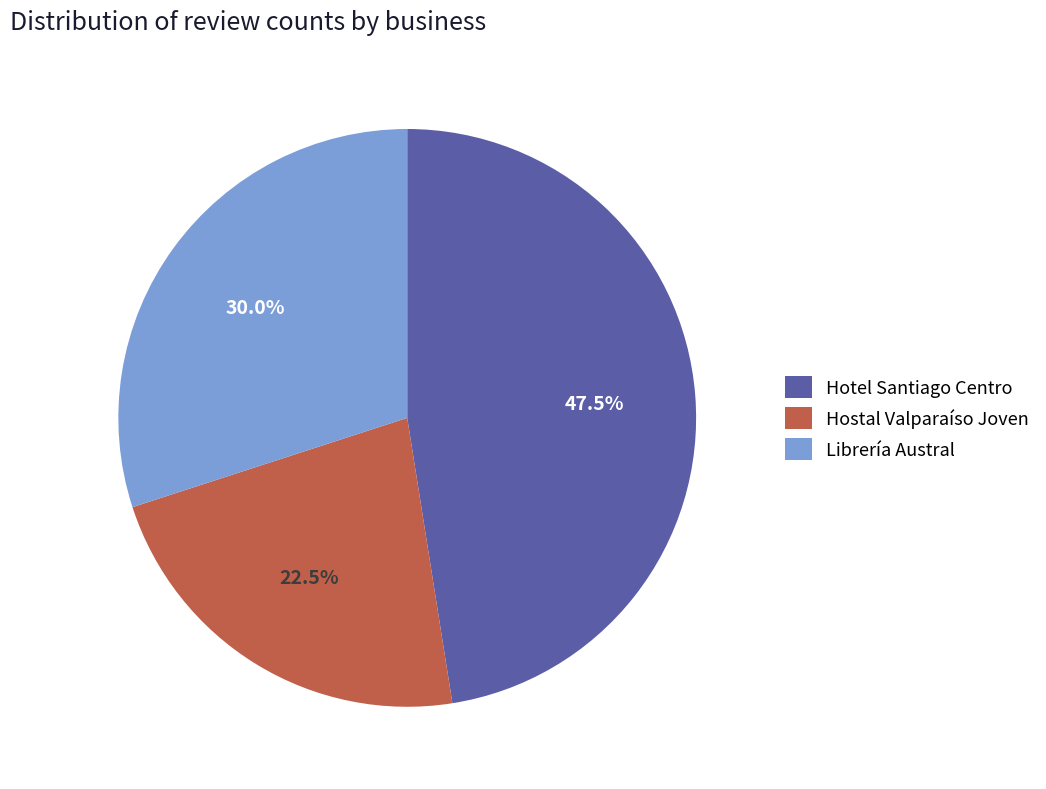

Does Hotel Santiago Centro account for over 50% of the chart?

No